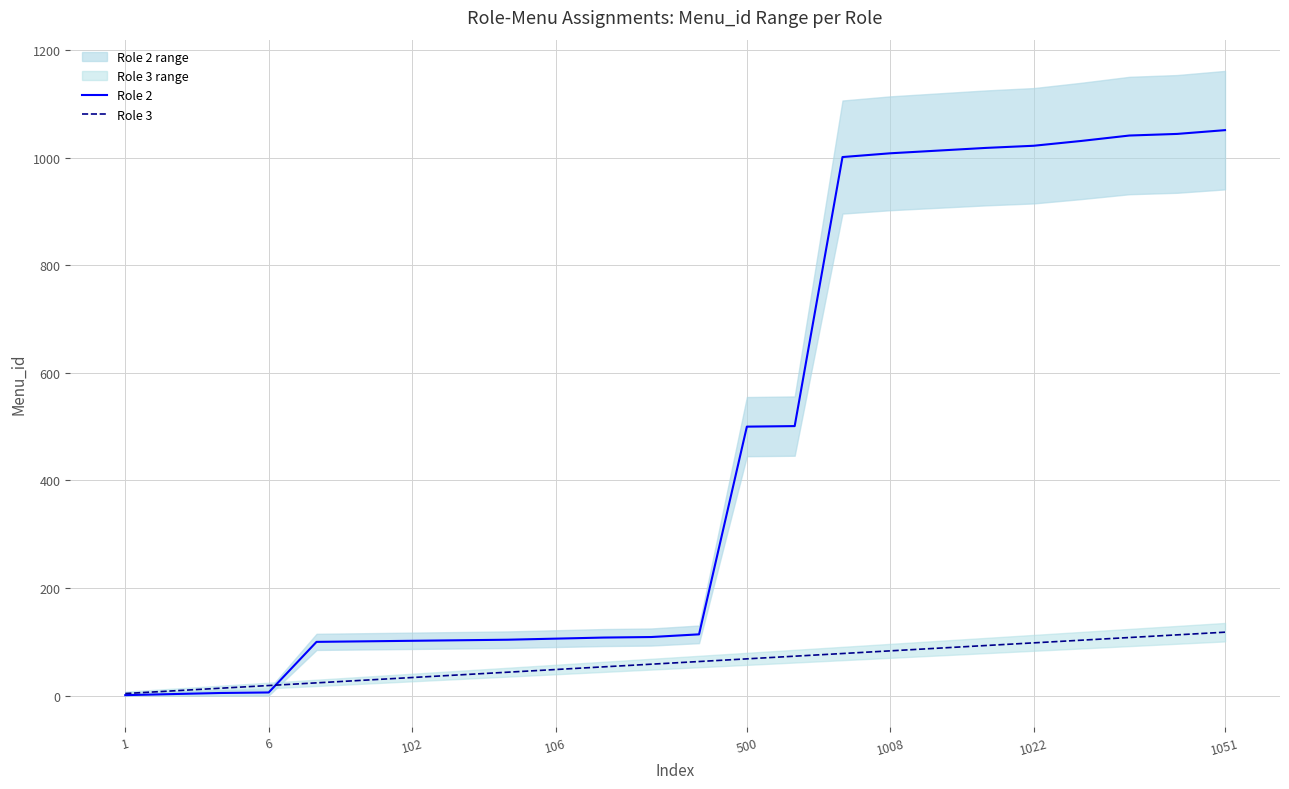

Is it true that Role 2 equals 611.6 at 1022?

False